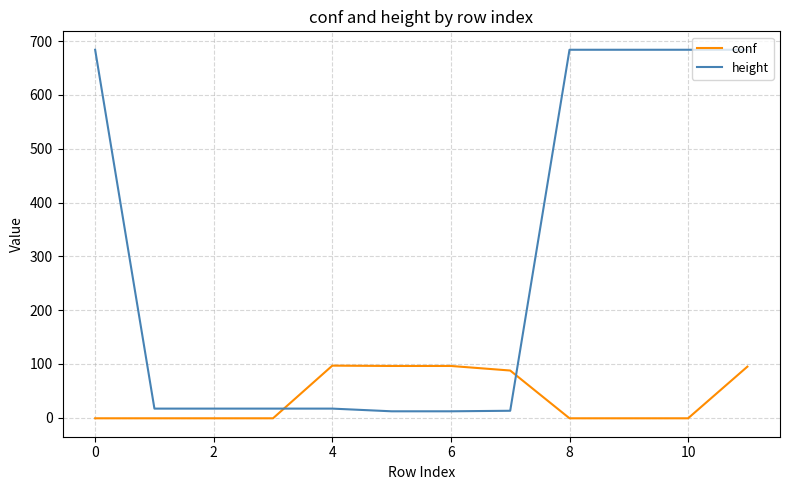

What is the maximum value for conf?

96.9